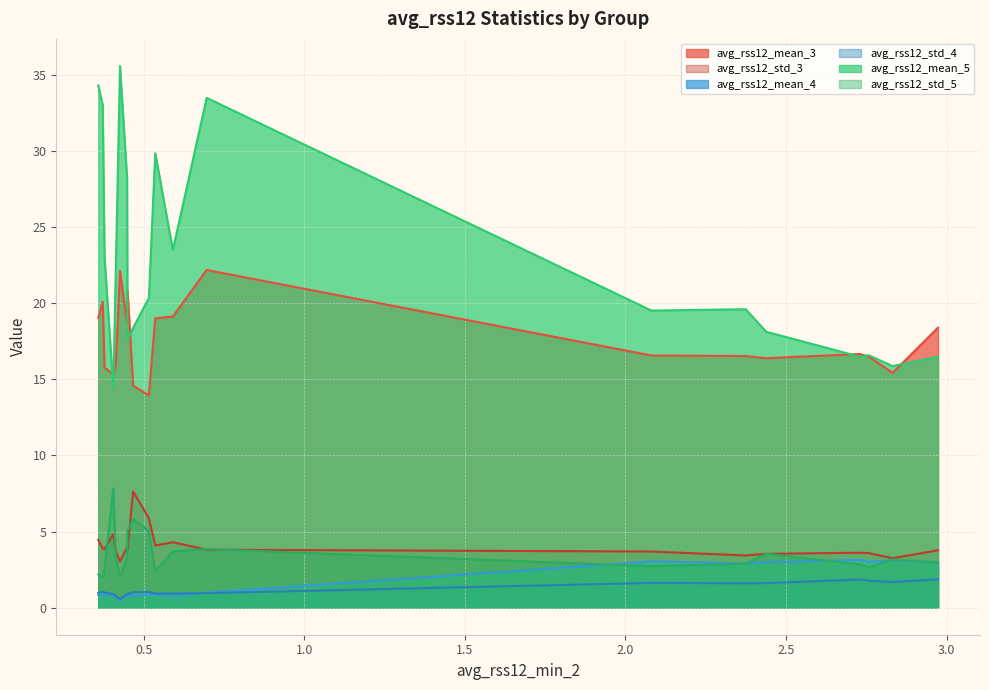

Is the value of avg_rss12_mean_4 at 8 greater than the value of avg_rss12_mean_5 at 0?

No